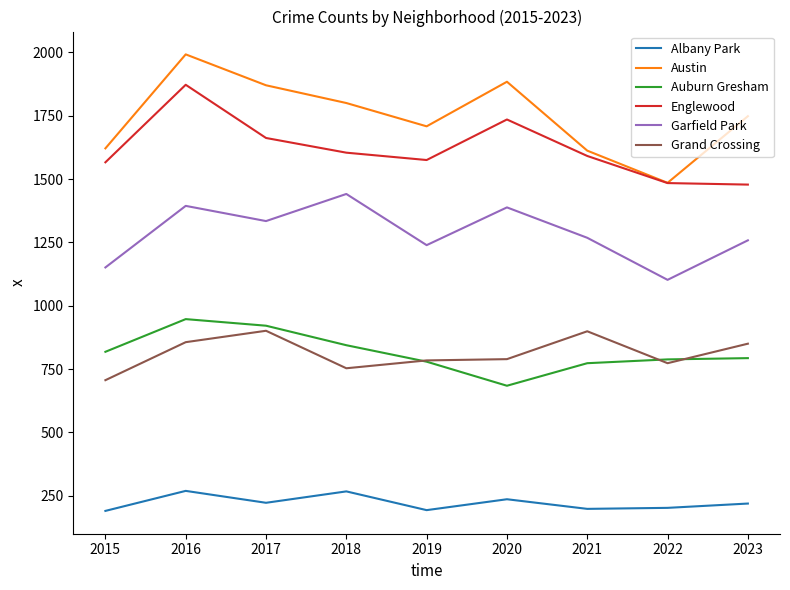

What is the maximum value for Austin?

1992